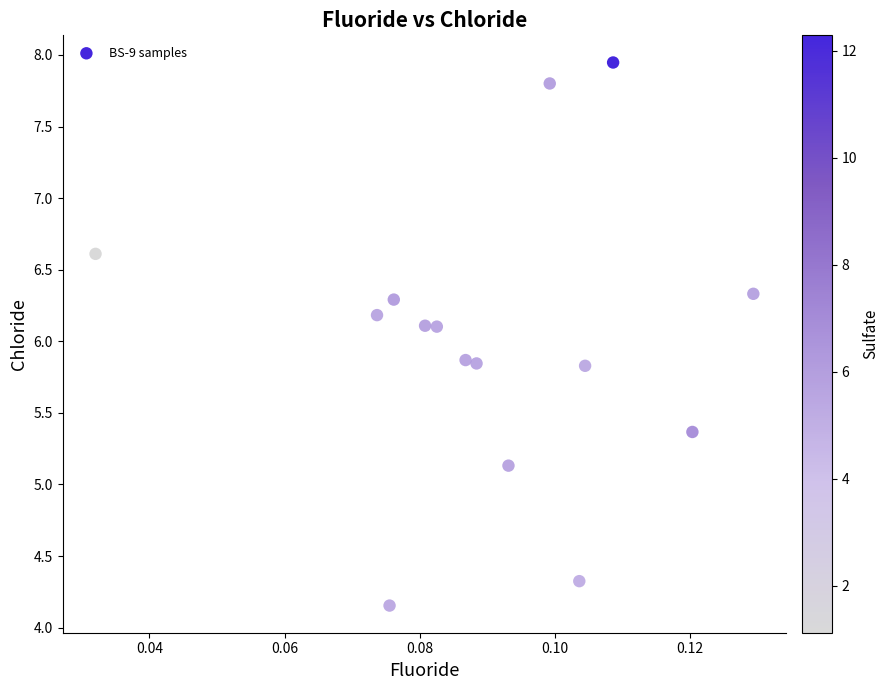

What is the range of Y values (max minus min)?

3.8